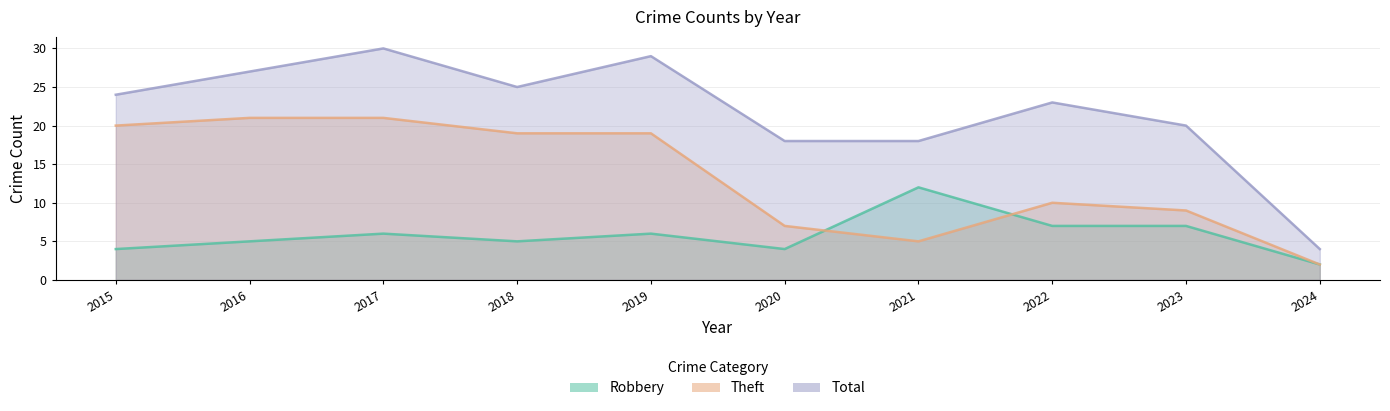

Reading left to right, list all the values displayed in this chart.

Robbery: 4	5	6	5	6	4	12	7	7	2
Theft: 20	21	21	19	19	7	5	10	9	2
Total: 24	27	30	25	29	18	18	23	20	4